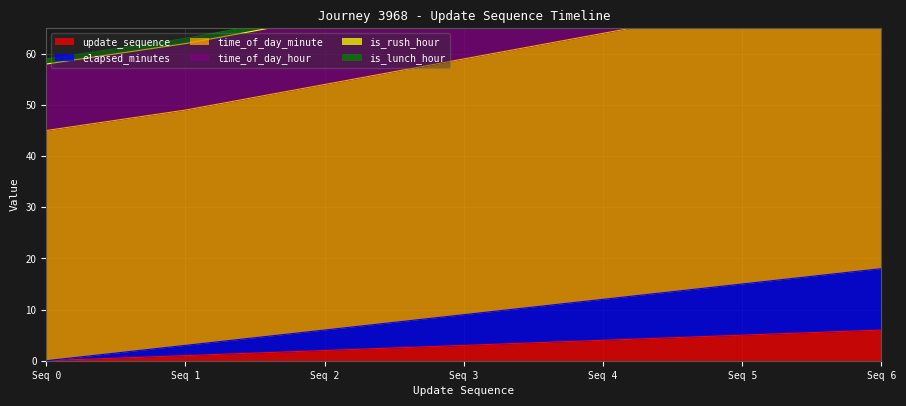

What is the highest value of the update_sequence series?

6